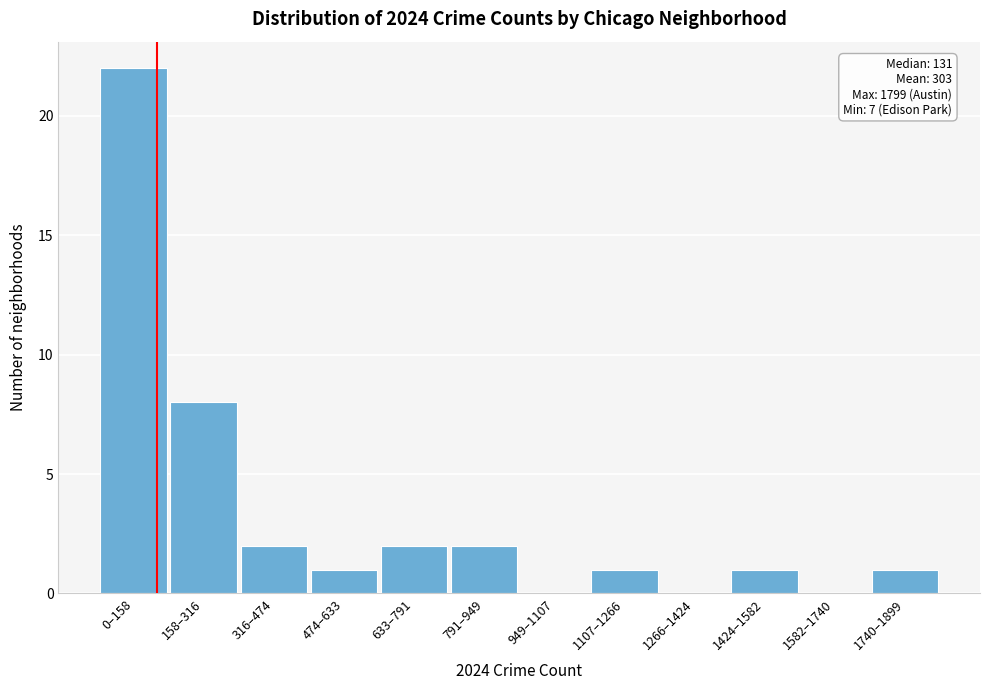

Reading left to right, what are all the values shown in this chart?

0–158=22	158–316=8	316–474=2	474–633=1	633–791=2	791–949=2	949–1107=0	1107–1266=1	1266–1424=0	1424–1582=1	1582–1740=0	1740–1899=1